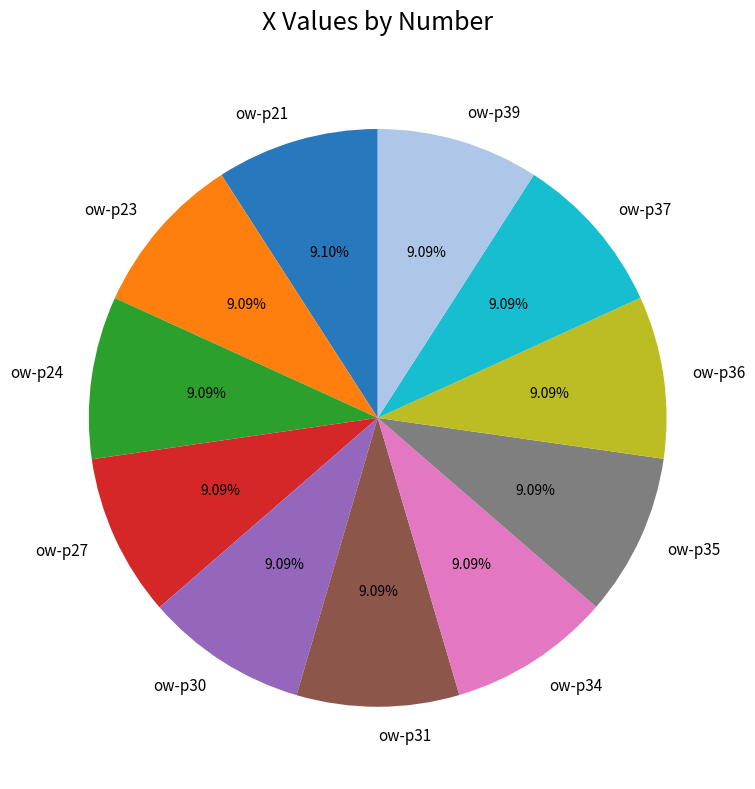

True or false: ow-p36 accounts for 14% of the total.

False